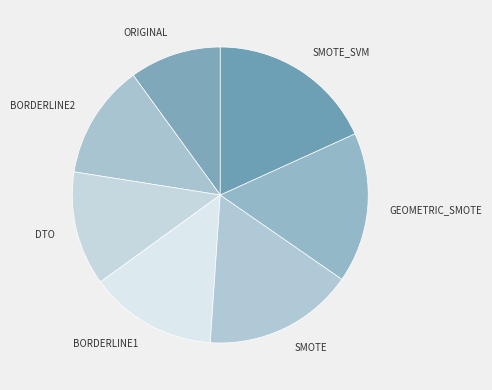

Between BORDERLINE1 and GEOMETRIC_SMOTE, which is larger?

GEOMETRIC_SMOTE